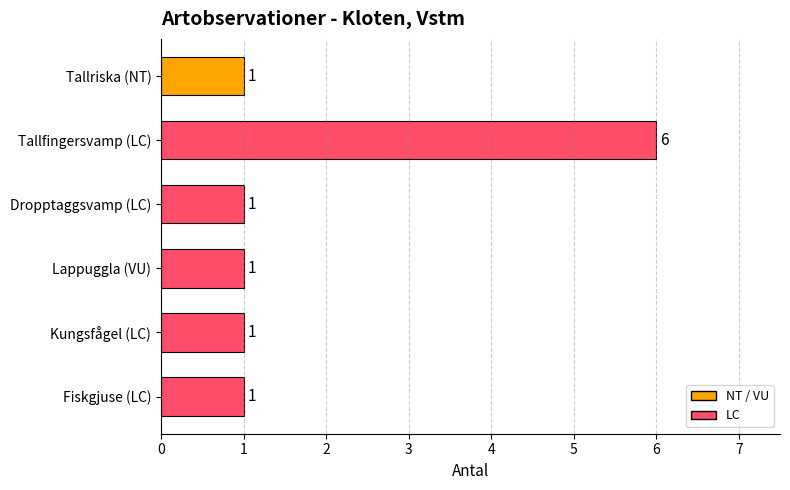

The chart shows a value of 1 at Kungsfågel (LC). True or false?

True